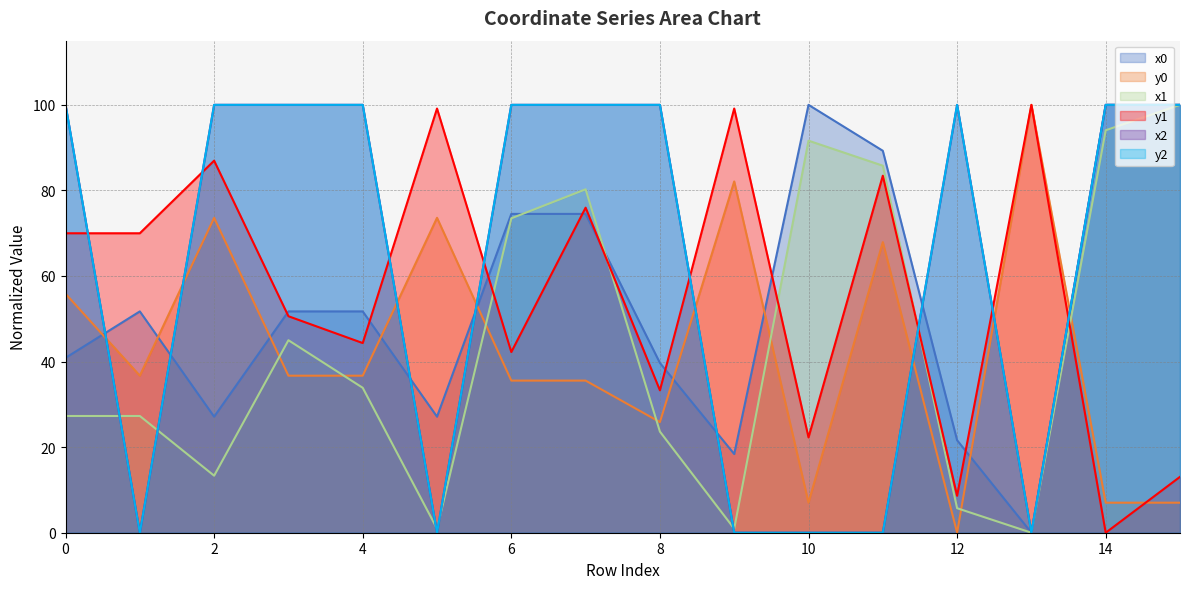

Reading left to right, list all the values displayed in this chart.

x0: 0=40.9	1=51.7	2=27.1	3=51.7	4=51.7	5=27.1	6=74.5	7=74.5	8=39.7	9=18.4	10=100.0	11=89.3	12=21.6	13=0.0	14=100.0	15=100.0
y0: 0=55.9	1=36.7	2=73.6	3=36.7	4=36.7	5=73.6	6=35.6	7=35.6	8=25.9	9=82.1	10=7.0	11=67.9	12=0.0	13=100.0	14=7.0	15=7.0
x1: 0=27.3	1=27.3	2=13.3	3=45.0	4=33.9	5=0.9	6=73.5	7=80.3	8=23.6	9=0.9	10=91.6	11=85.8	12=5.7	13=0.0	14=94.1	15=100.0
y1: 0=70.0	1=70.0	2=87.0	3=50.6	4=44.3	5=99.1	6=42.2	7=76.0	8=33.3	9=99.1	10=22.3	11=83.4	12=8.6	13=100.0	14=0.0	15=13.1
x2: 0=100.0	1=0.0	2=100.0	3=100.0	4=100.0	5=0.0	6=100.0	7=100.0	8=100.0	9=0.0	10=0.0	11=0.0	12=100.0	13=0.0	14=100.0	15=100.0
y2: 0=100.0	1=0.0	2=100.0	3=100.0	4=100.0	5=0.0	6=100.0	7=100.0	8=100.0	9=0.0	10=0.0	11=0.0	12=100.0	13=0.0	14=100.0	15=100.0